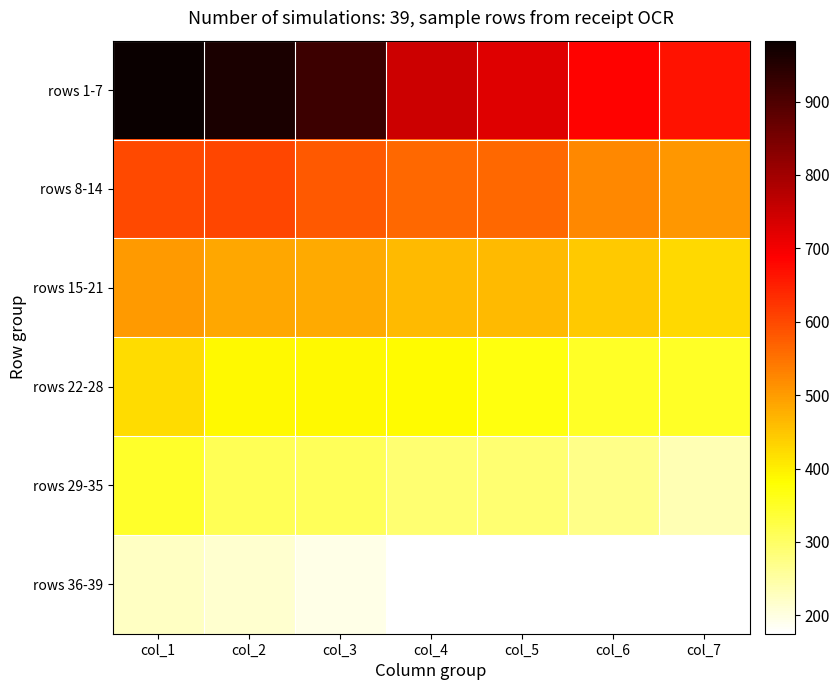

At which category is the sum across all series the highest?

col_1